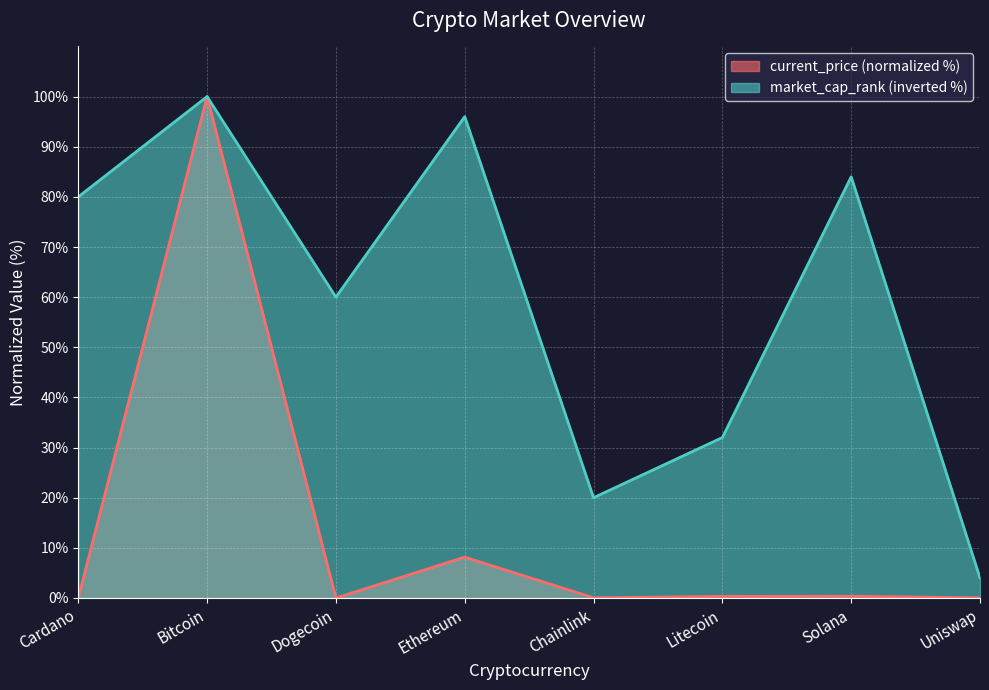

How many interior local valleys does the market_cap_rank series have?

2